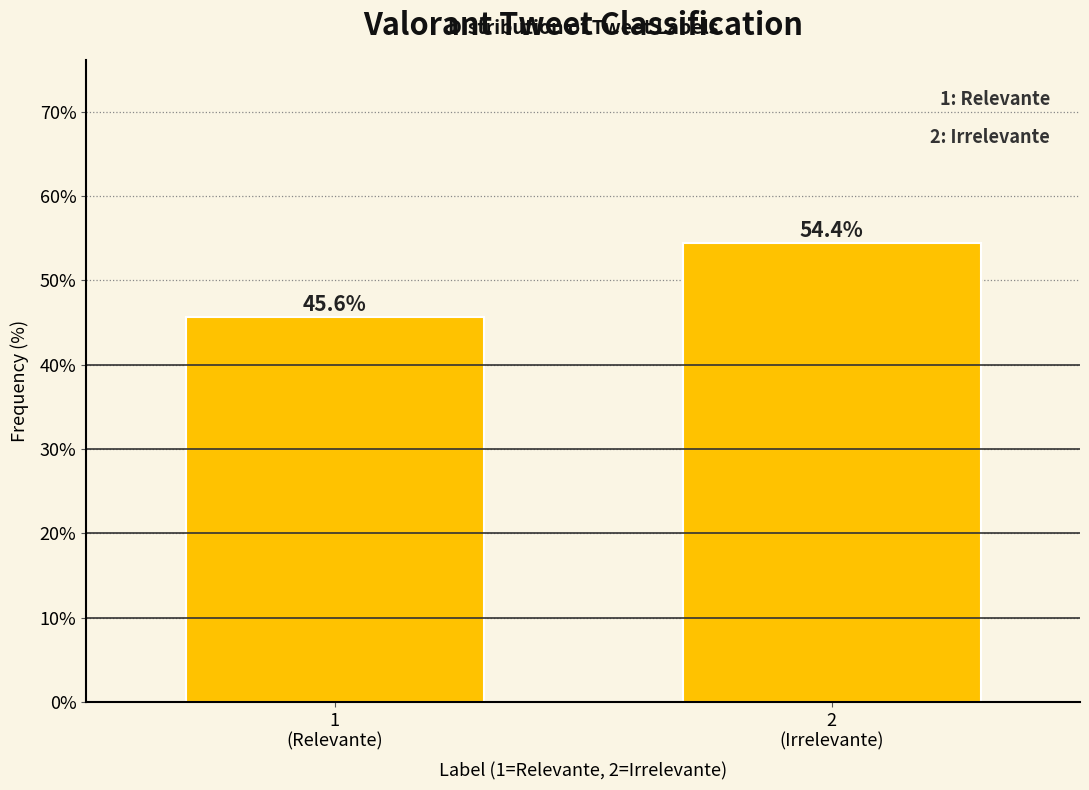

Reading left to right, transcribe all the data shown in this chart.

45.6	54.4